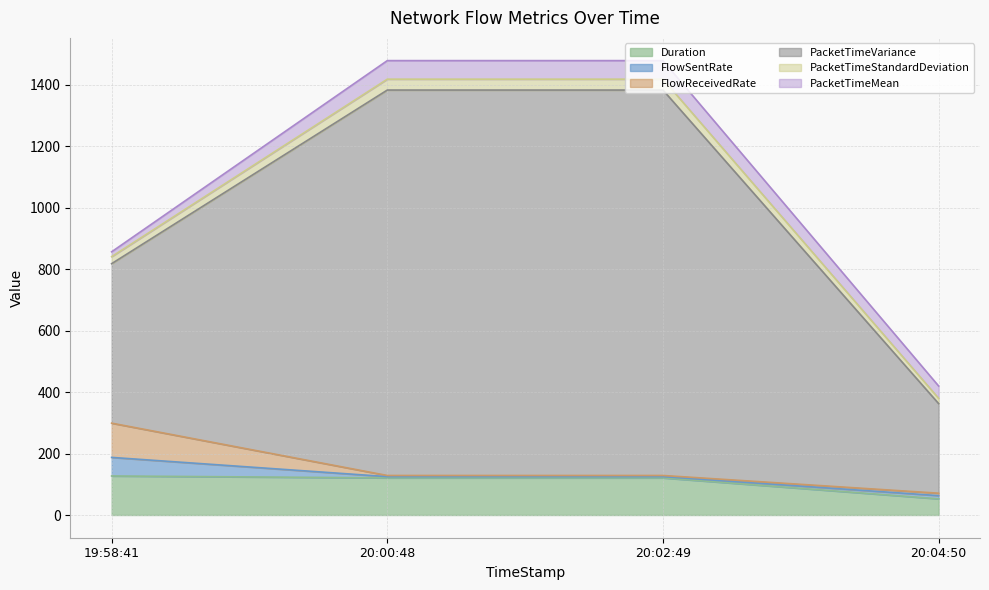

At which label does Duration reach its minimum?

20:04:50